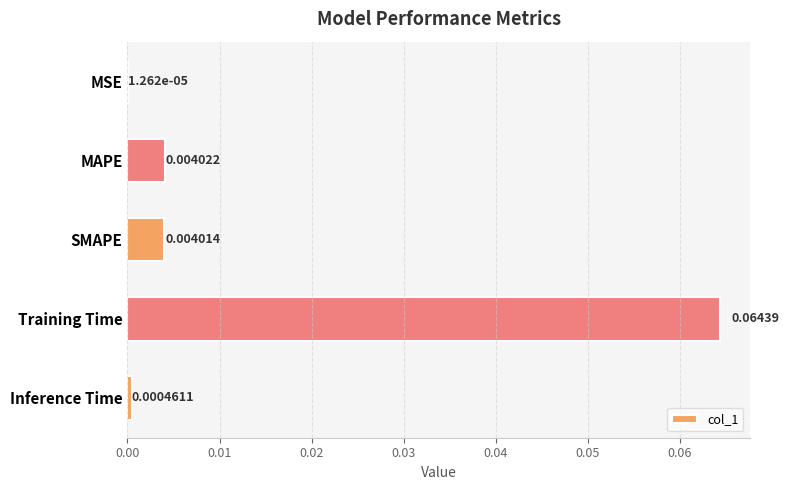

Which has a higher value, MAPE or Inference Time?

MAPE